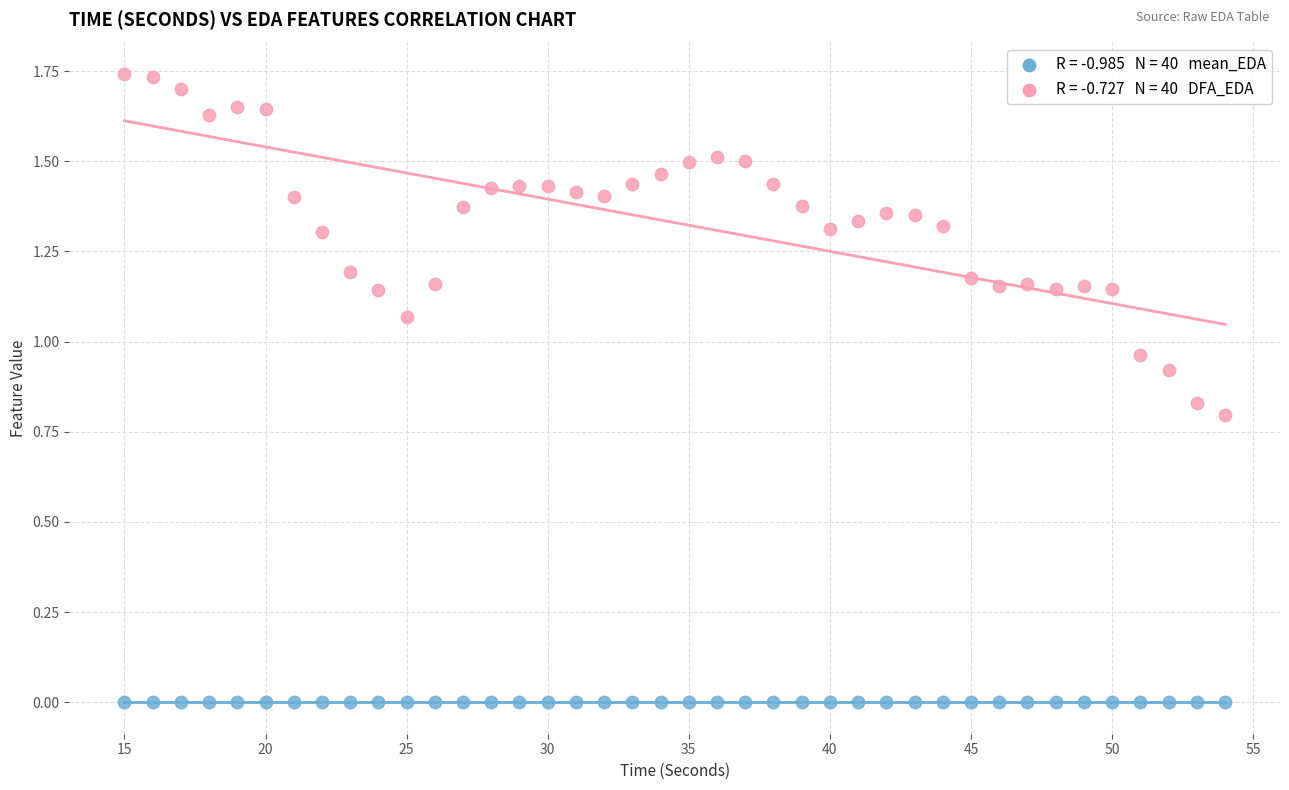

Across all data points, what is the range of X values (max minus min)?

39.0